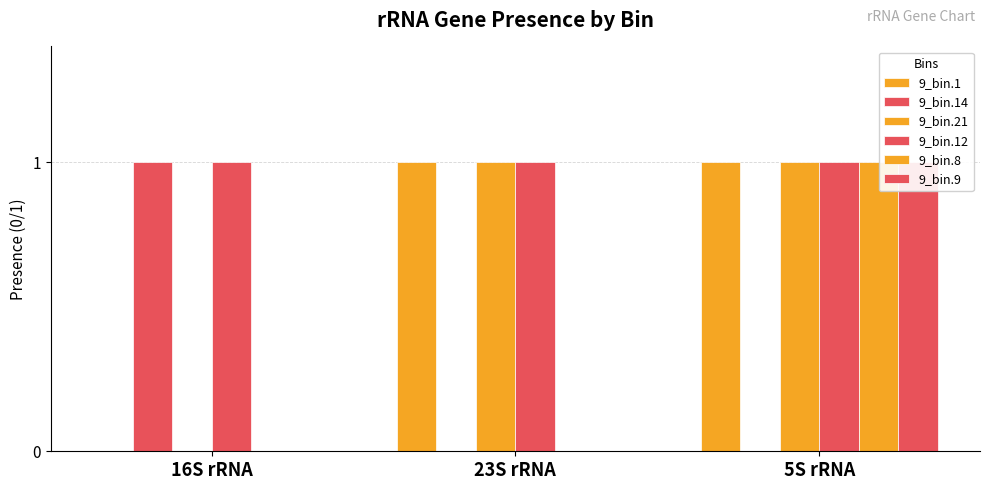

Rank the series at 16S rRNA from lowest to highest value.

9_bin.1, 9_bin.21, 9_bin.8, 9_bin.9, 9_bin.14, 9_bin.12